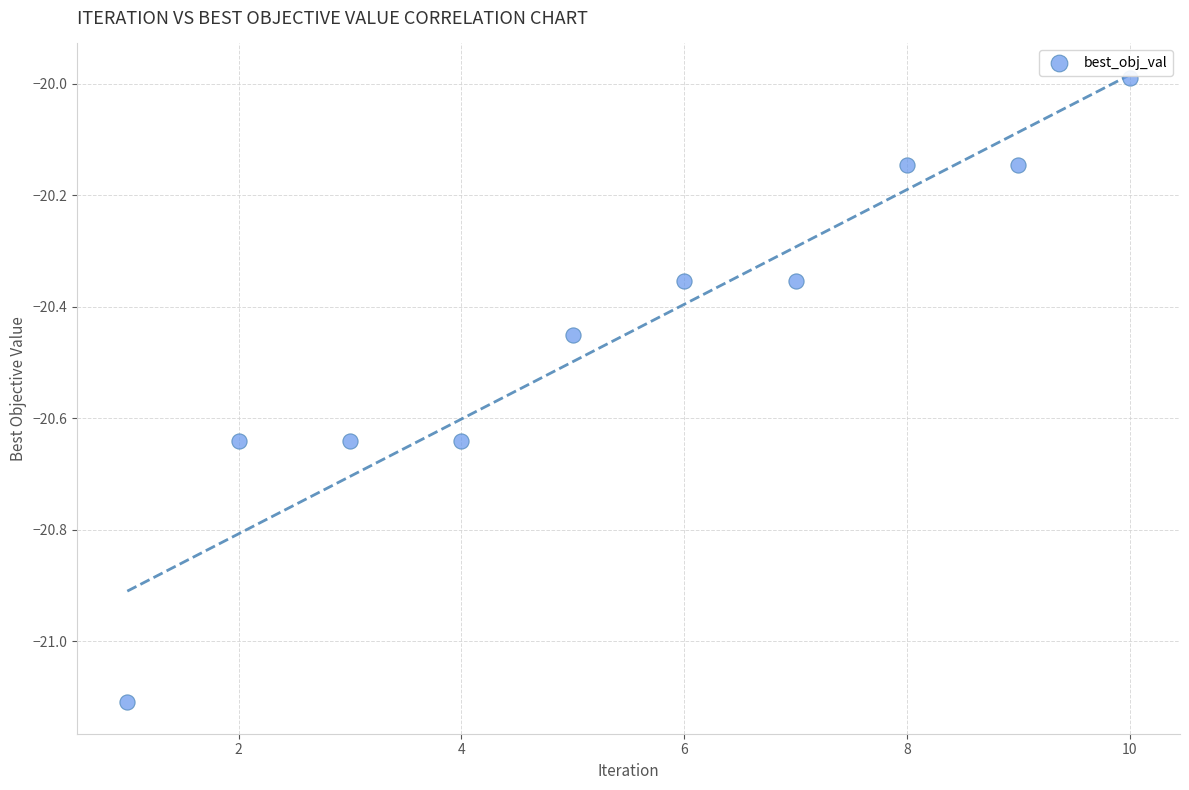

What is the range of X values (max minus min)?

9.0